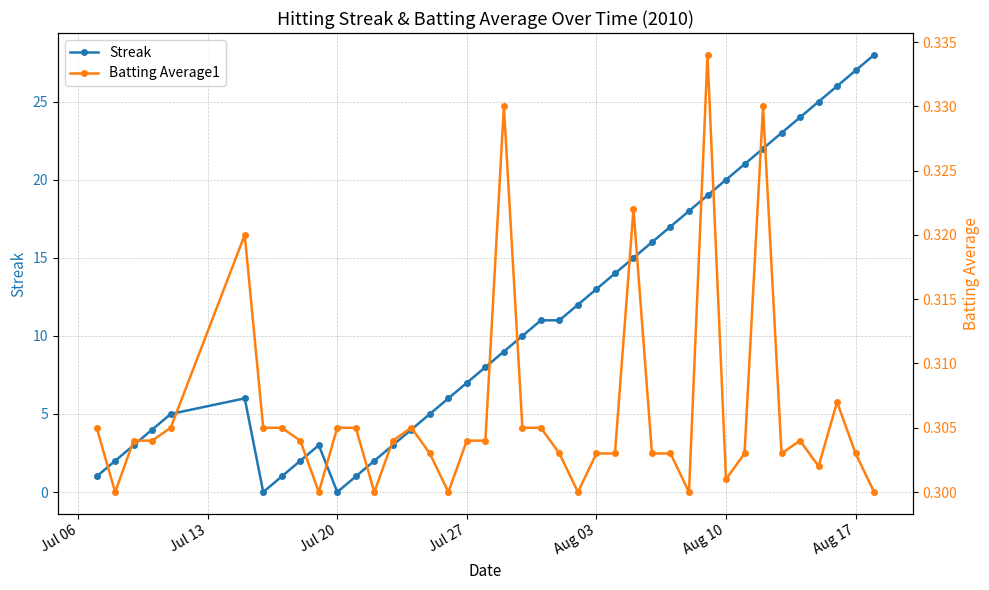

At how many categories does at least one series exceed 5?

25